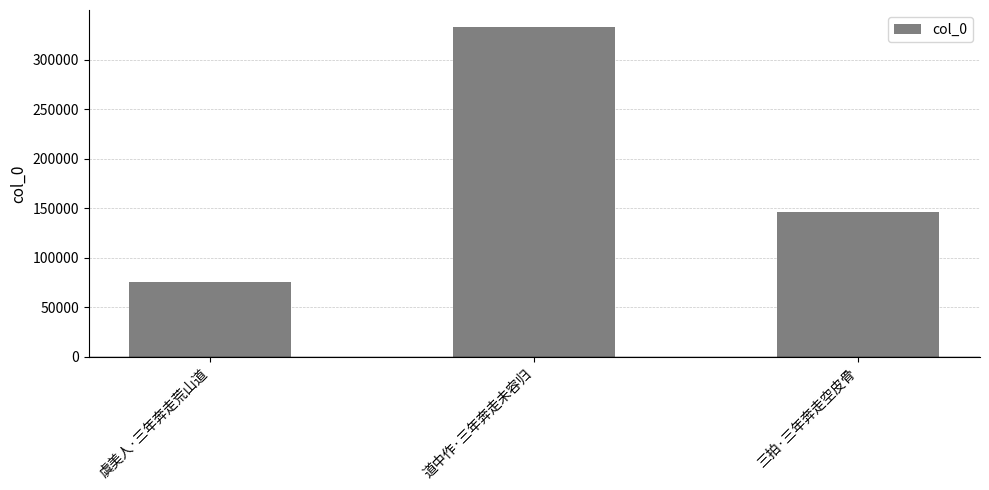

Which label corresponds to the largest value in the chart?

道中作·三年奔走未容归